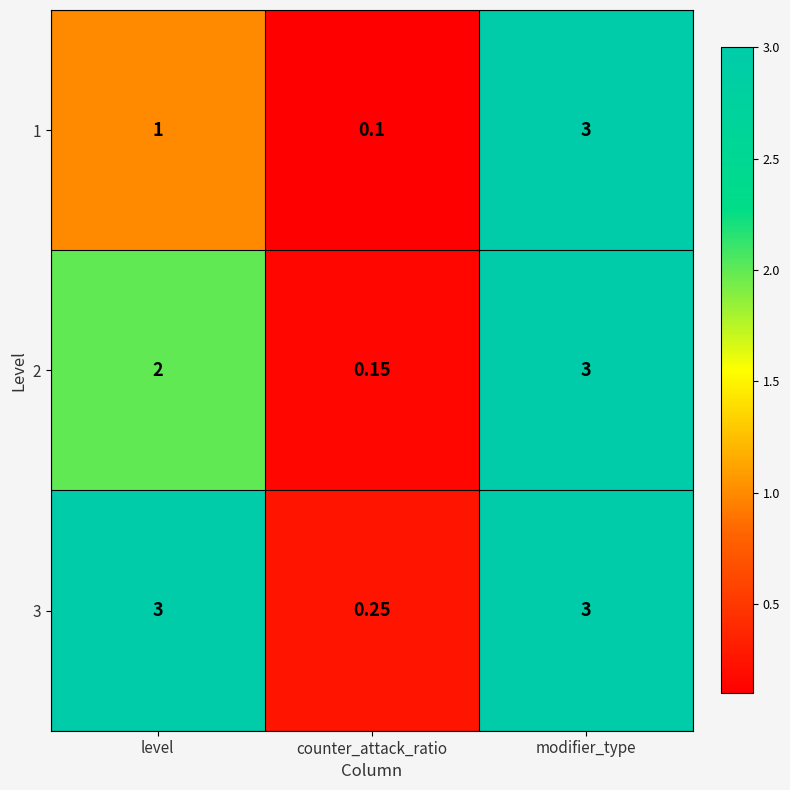

Is the value of 2 at modifier_type greater than the value of 3 at counter_attack_ratio?

Yes